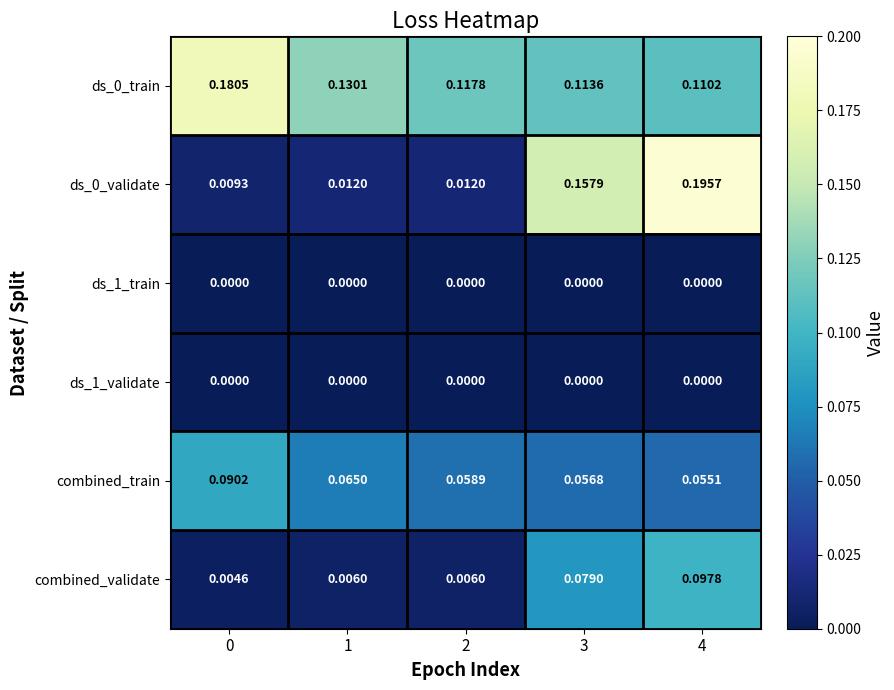

Is the value of combined_validate at 3 greater than the value of ds_1_train at 0?

Yes